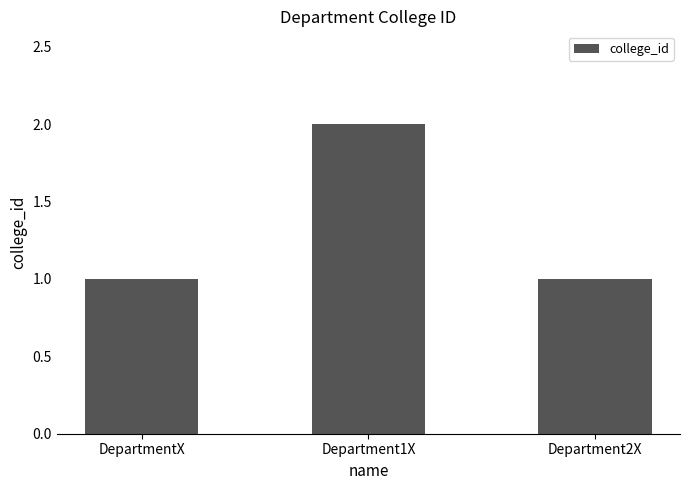

Which label corresponds to the largest value in the chart?

Department1X